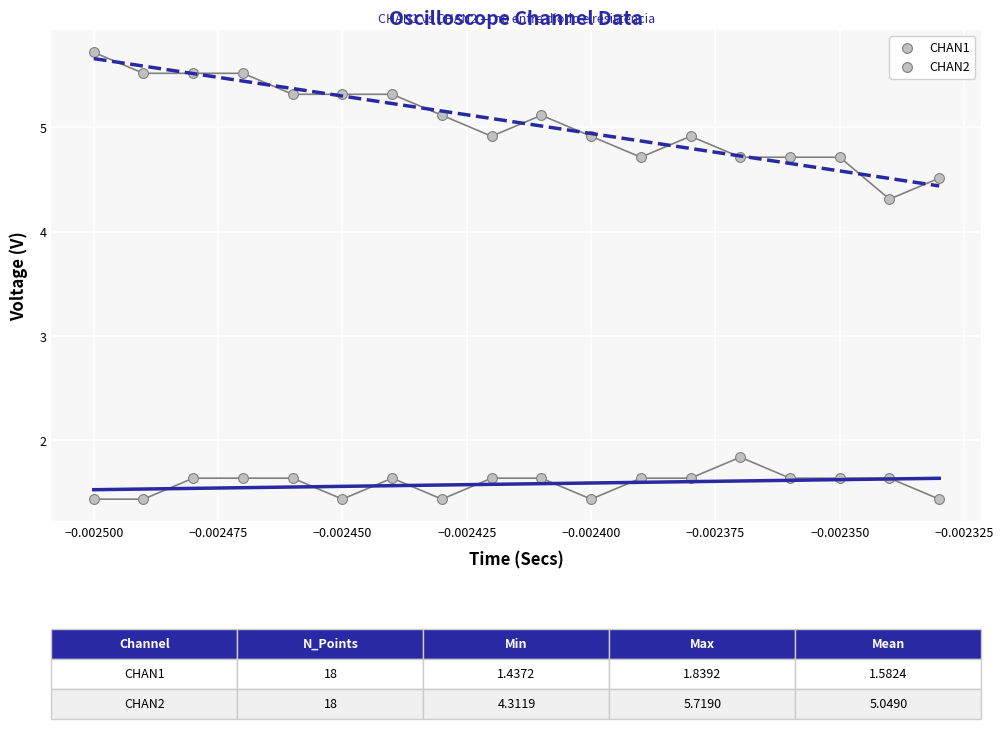

How many points are shown in the scatter plot?

36